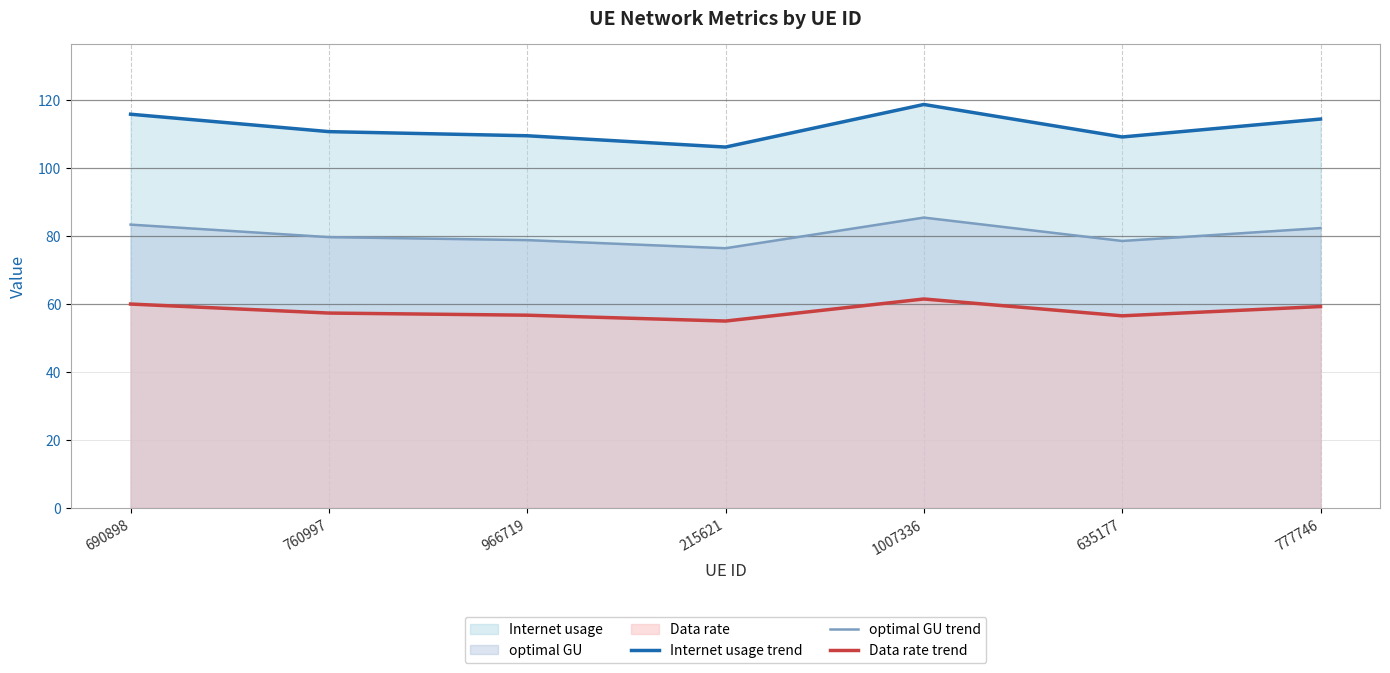

What is the sum of all optimal GU (line) values?

564.5